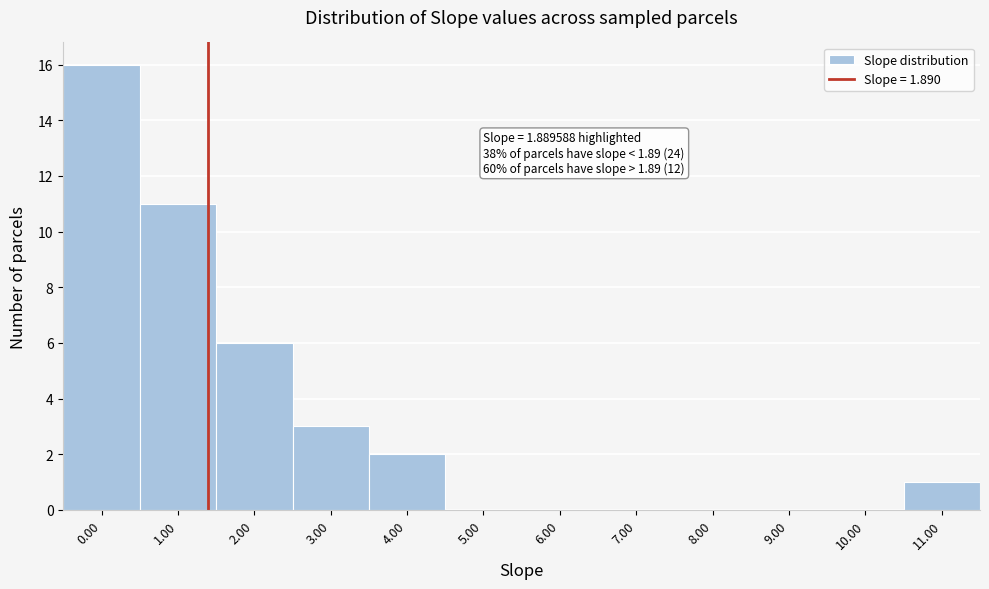

Reading right to left, transcribe all the data shown in this chart.

11.00=1	10.00=0	9.00=0	8.00=0	7.00=0	6.00=0	5.00=0	4.00=2	3.00=3	2.00=6	1.00=11	0.00=16